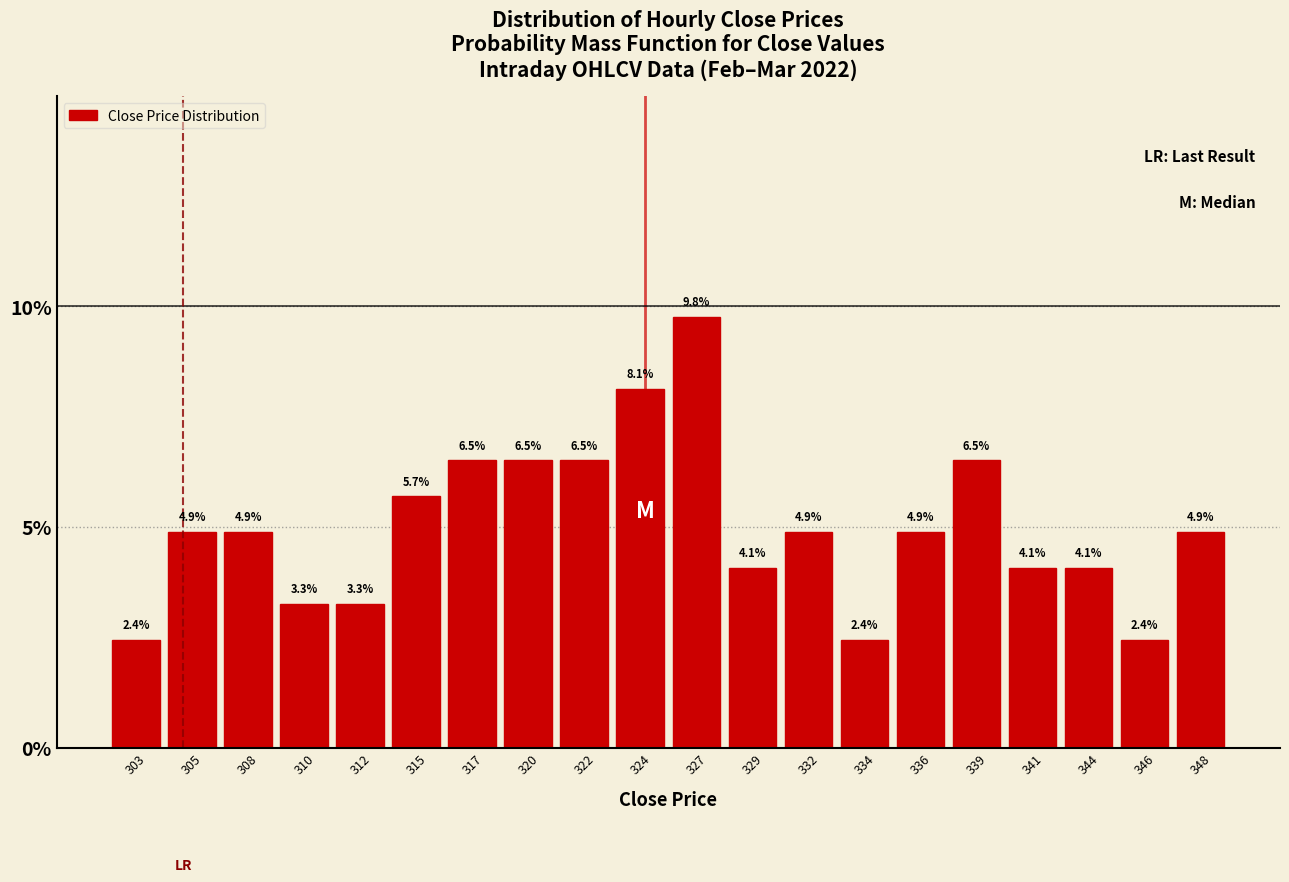

Reading left to right, list all the values displayed in this chart.

2.4	4.9	4.9	3.3	3.3	5.7	6.5	6.5	6.5	8.1	9.8	4.1	4.9	2.4	4.9	6.5	4.1	4.1	2.4	4.9